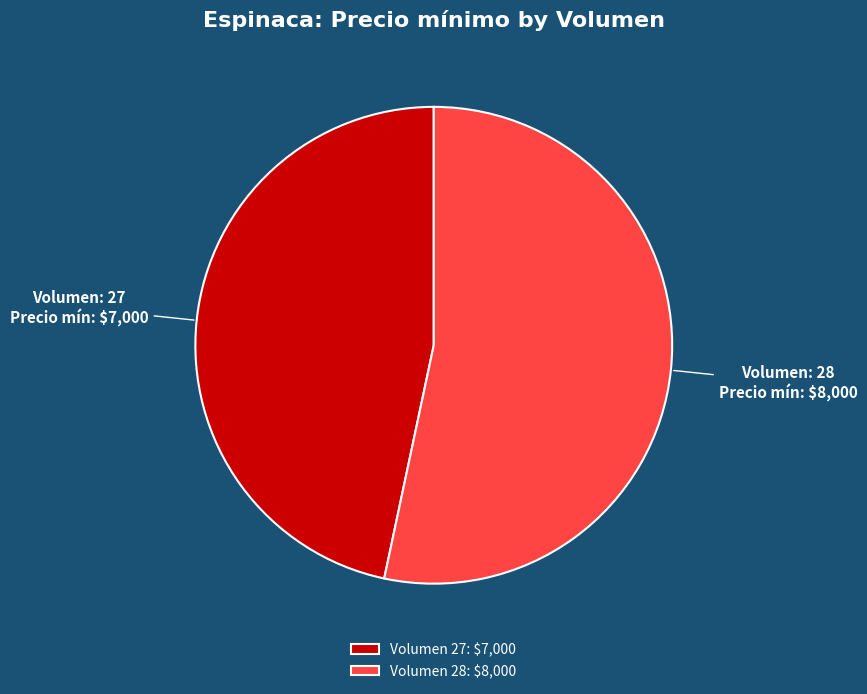

Is there any slice that represents more than half of the pie?

Yes